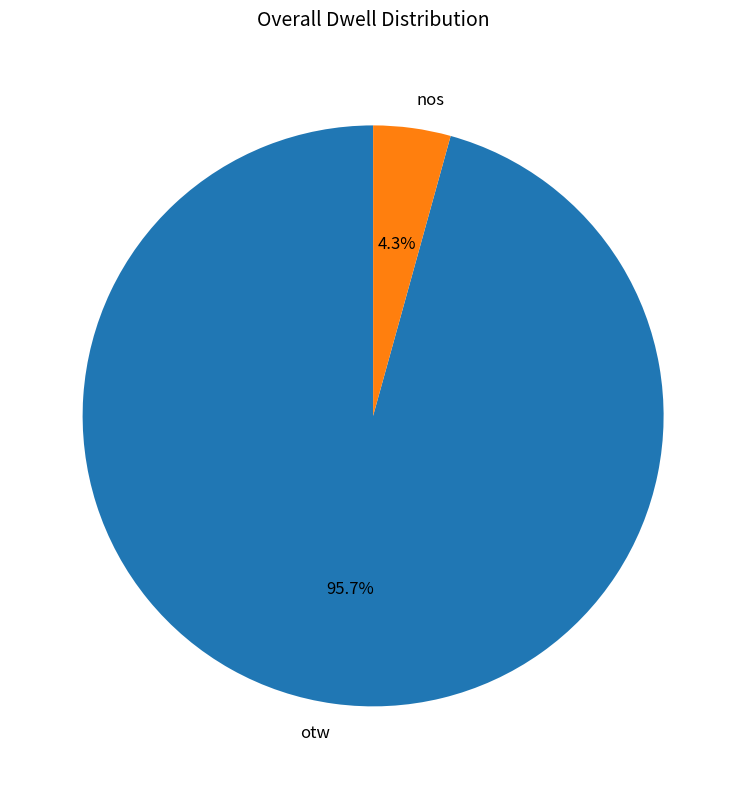

How many segments does this pie chart have?

2